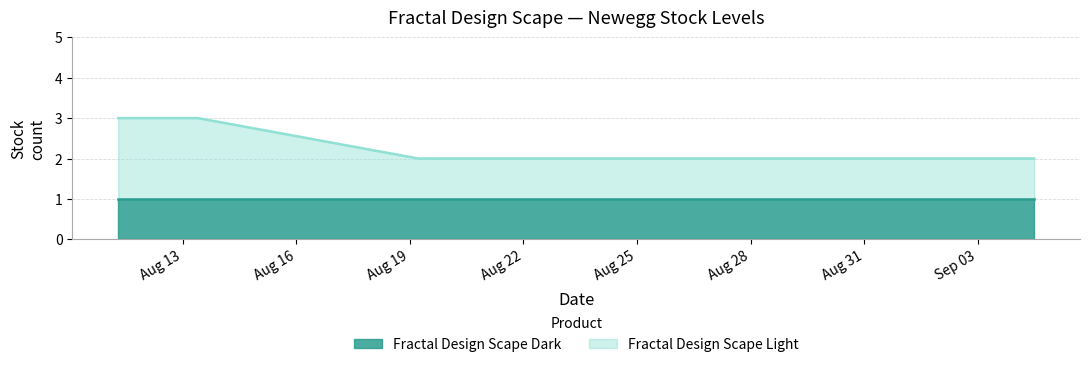

List the labels in order of value, largest first.

2025-08-11 07:00, 2025-08-12 09:27, 2025-08-13 09:35, 2025-08-19 05:15, 2025-08-22 22:58, 2025-08-24 10:41, 2025-08-26 06:31, 2025-08-27 13:43, 2025-08-29 07:47, 2025-09-02 06:38, 2025-09-04 11:51